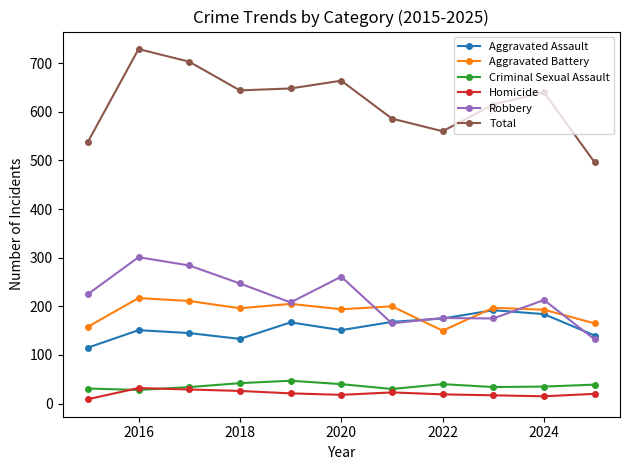

What is the greatest value displayed?

729